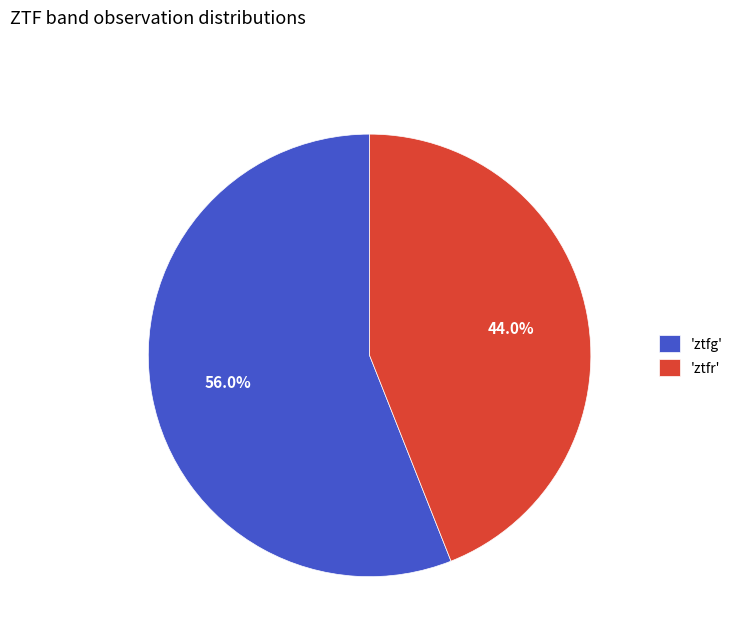

Which slice is the smallest?

'ztfr'